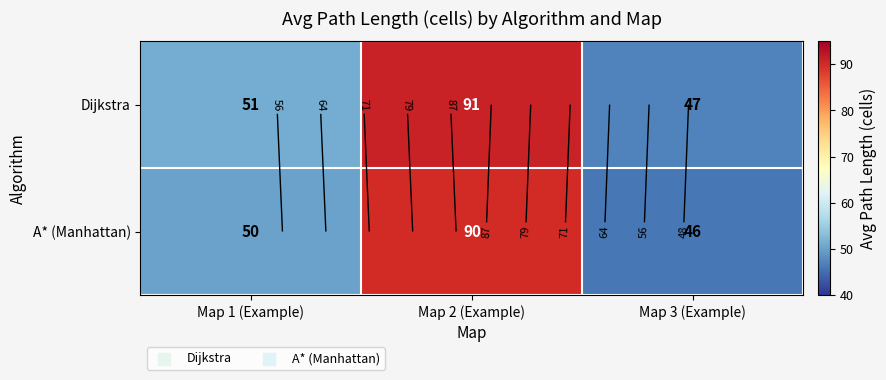

How many distinct data groups are displayed?

2